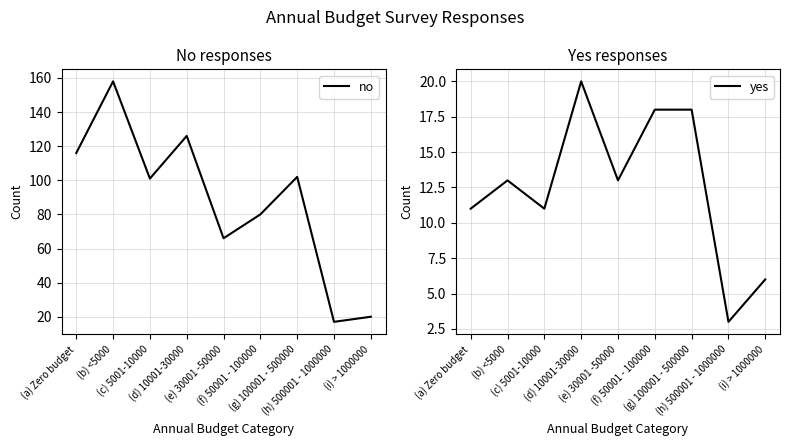

How many interior local peaks does the no series have?

3